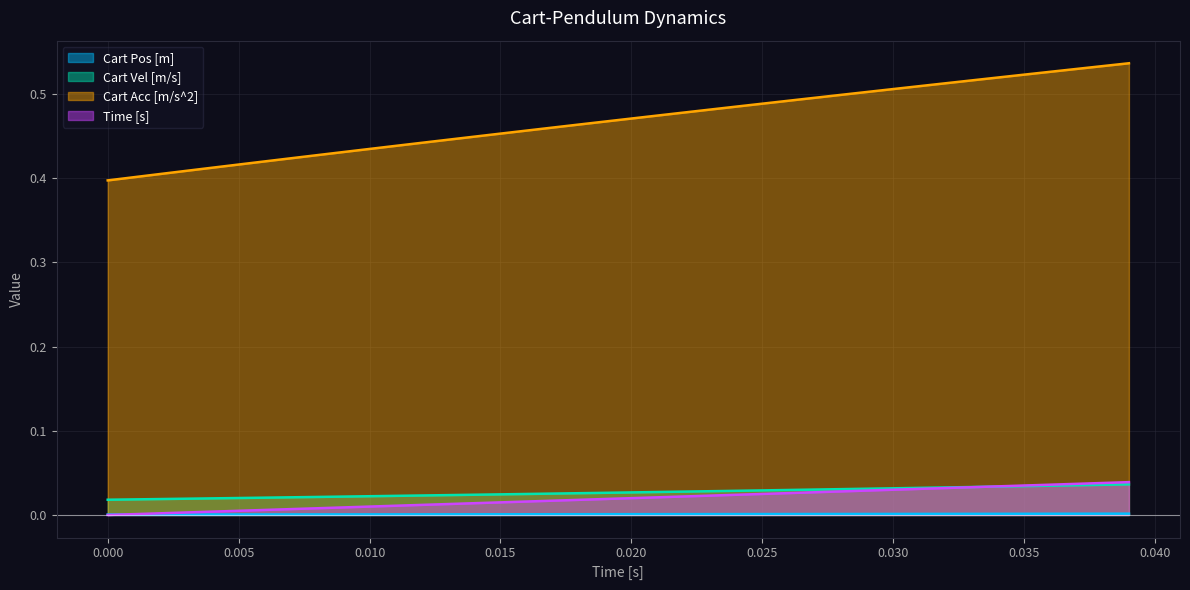

The Cart Pos [m] series shows 0.0 at 0.015. True or false?

True